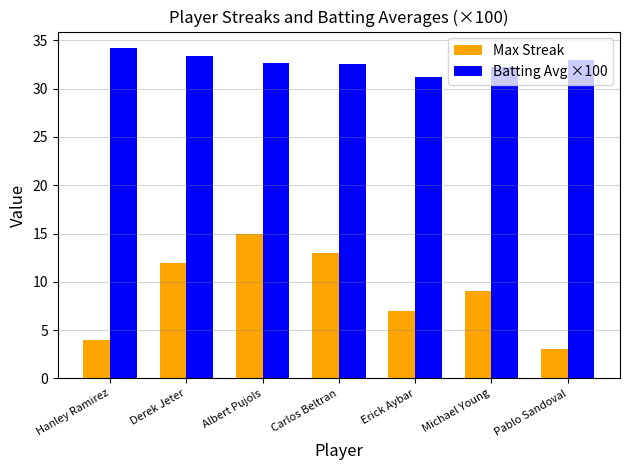

Which label corresponds to the smallest value in the chart?

Pablo Sandoval